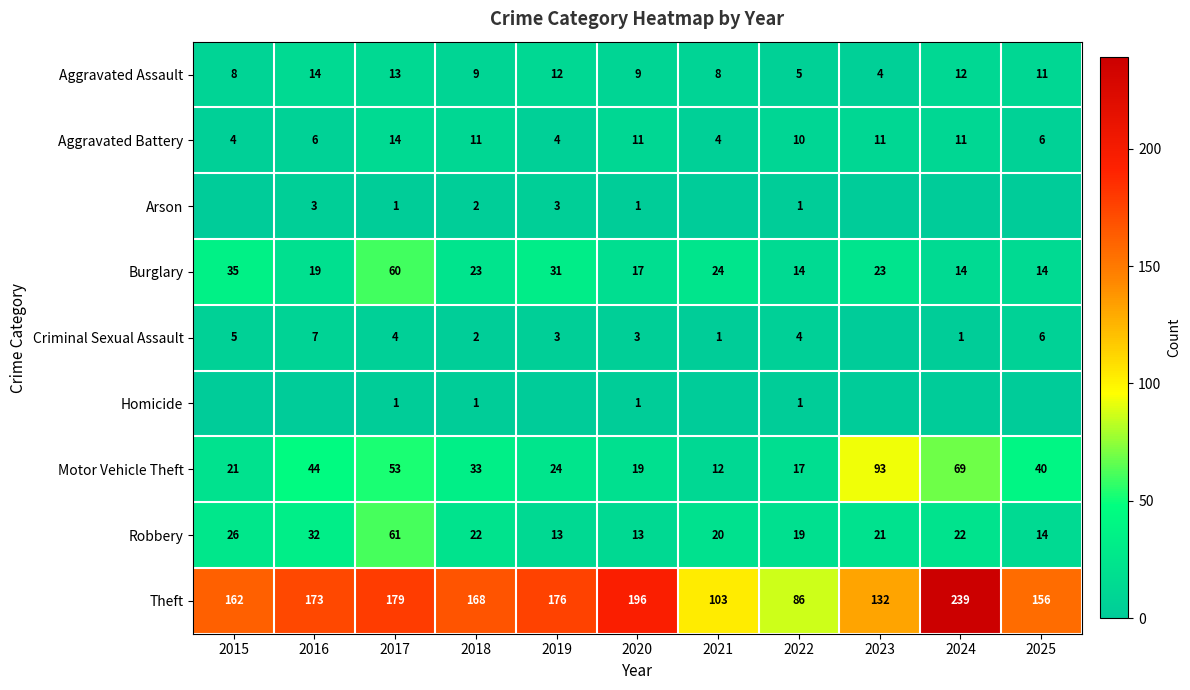

Is it true that Theft equals 173 at 2016?

True